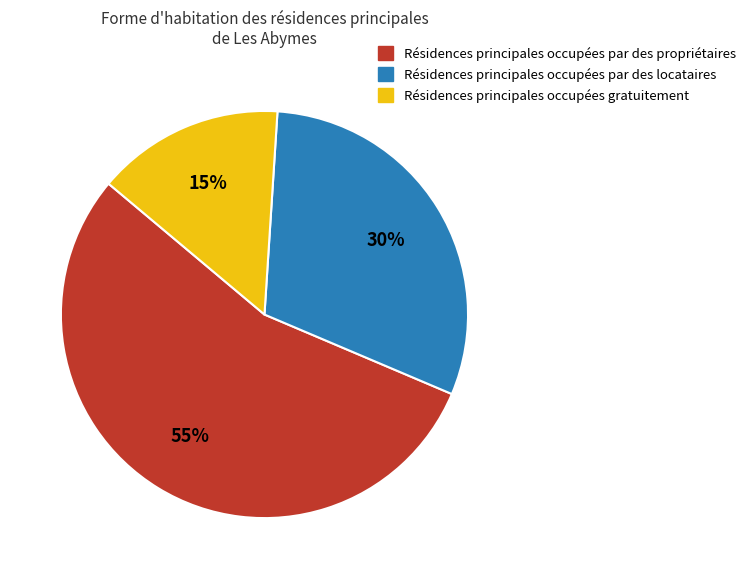

Is it true that Résidences principales occupées par des locataires is 30% of the pie?

True